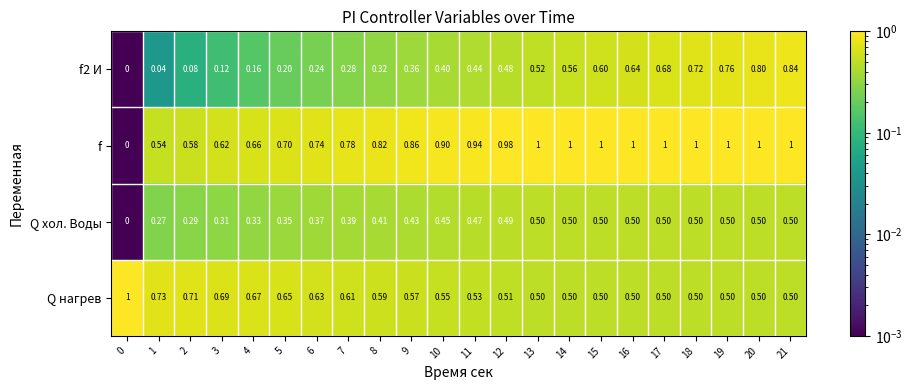

Which series has the largest total across all categories?

f